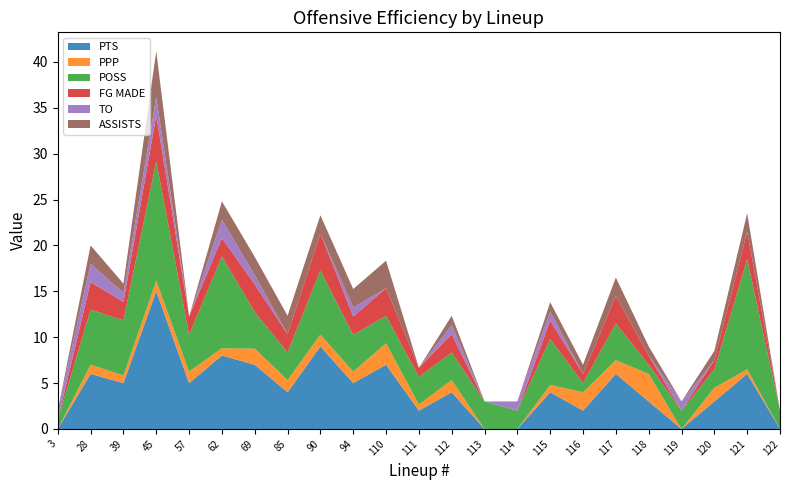

Reading right to left, transcribe all the data shown in this chart.

PTS: 122=0.0	121=6.0	120=3.0	119=0.0	118=3.0	117=6.0	116=2.0	115=4.0	114=0.0	113=0.0	112=4.0	111=2.0	110=7.0	94=5.0	90=9.0	85=4.0	69=7.0	62=8.0	57=5.0	45=15.0	39=5.0	28=6.0	3=0.0
PPP: 122=0.0	121=0.5	120=1.5	119=0.0	118=3.0	117=1.5	116=2.0	115=0.8	114=0.0	113=0.0	112=1.3	111=0.7	110=2.3	94=1.2	90=1.3	85=1.3	69=1.8	62=0.8	57=1.2	45=1.2	39=0.8	28=1.0	3=0.0
POSS: 122=2.0	121=12.0	120=2.0	119=2.0	118=1.0	117=4.0	116=1.0	115=5.0	114=2.0	113=3.0	112=3.0	111=3.0	110=3.0	94=4.0	90=7.0	85=3.0	69=4.0	62=10.0	57=4.0	45=13.0	39=6.0	28=6.0	3=1.0
FG MADE: 122=0.0	121=3.0	120=1.0	119=0.0	118=1.0	117=3.0	116=1.0	115=2.0	114=0.0	113=0.0	112=2.0	111=1.0	110=3.0	94=2.0	90=4.0	85=2.0	69=3.0	62=2.0	57=2.0	45=5.0	39=2.0	28=3.0	3=0.0
TO: 122=0.0	121=0.0	120=0.0	119=1.0	118=0.0	117=0.0	116=0.0	115=1.0	114=1.0	113=0.0	112=1.0	111=0.0	110=0.0	94=1.0	90=0.0	85=0.0	69=1.0	62=2.0	57=0.0	45=2.0	39=1.0	28=2.0	3=1.0
ASSISTS: 122=0.0	121=2.0	120=1.0	119=0.0	118=1.0	117=2.0	116=1.0	115=1.0	114=0.0	113=0.0	112=1.0	111=0.0	110=3.0	94=2.0	90=2.0	85=2.0	69=2.0	62=2.0	57=0.0	45=5.0	39=1.0	28=2.0	3=0.0